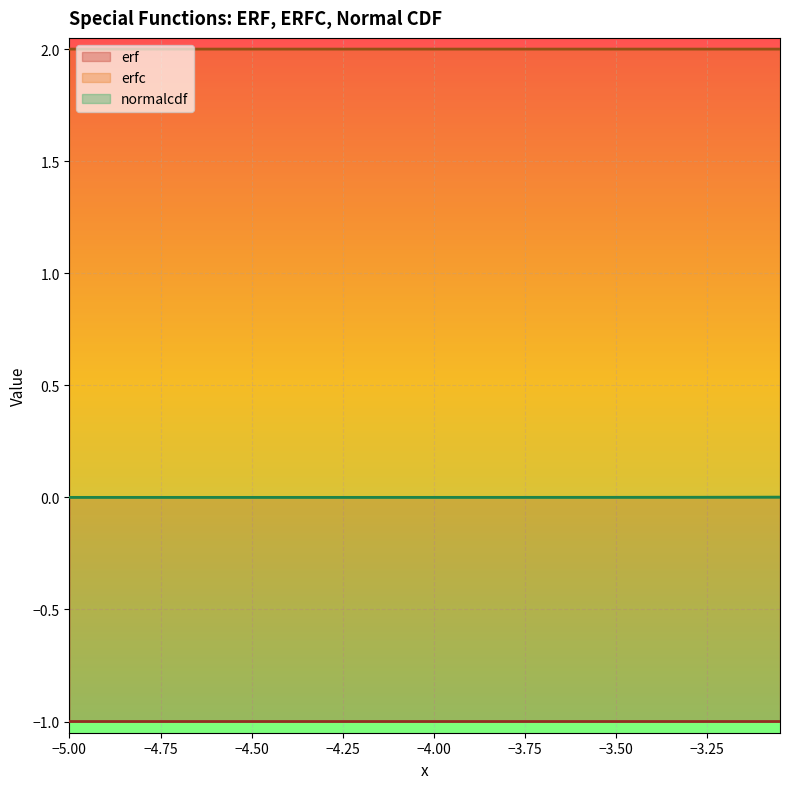

Which series has the largest total across all categories?

erfc